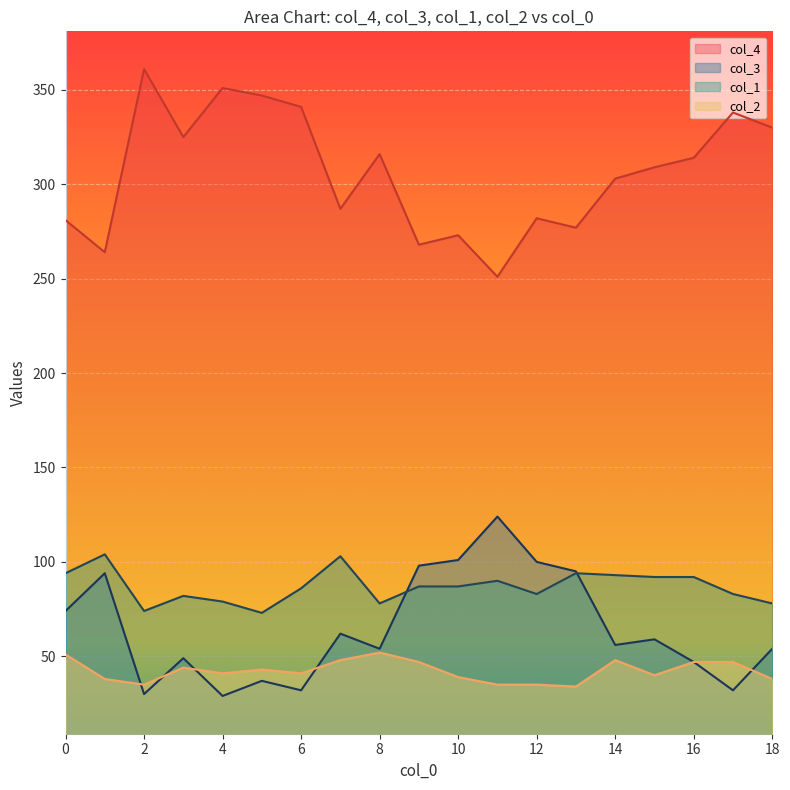

At how many categories does at least one series exceed 323?

7